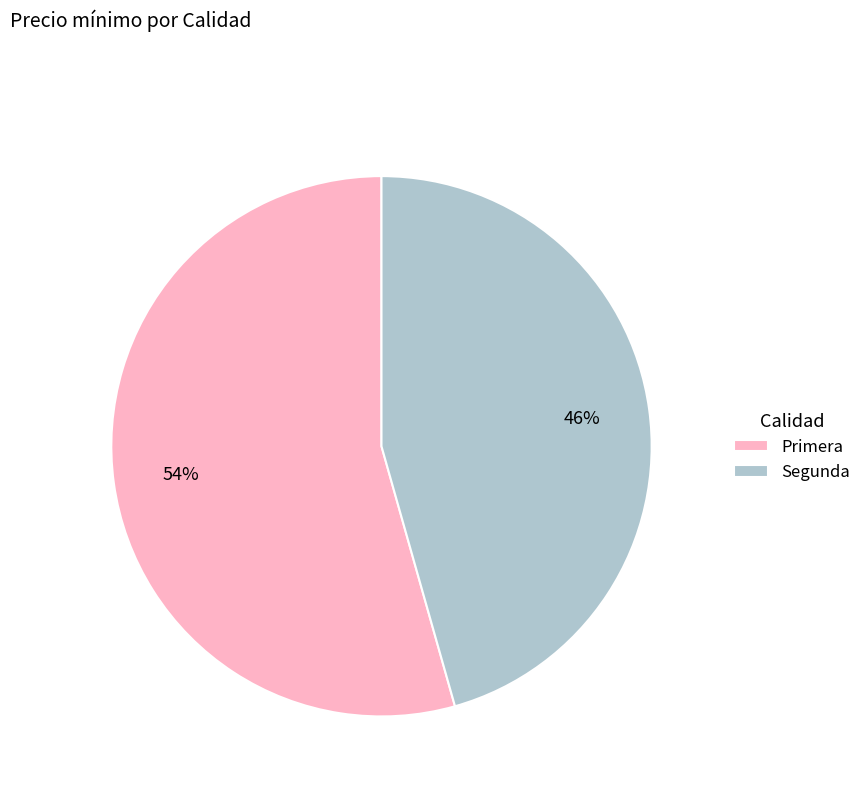

To the nearest percent, what percentage of the pie is Primera?

54%